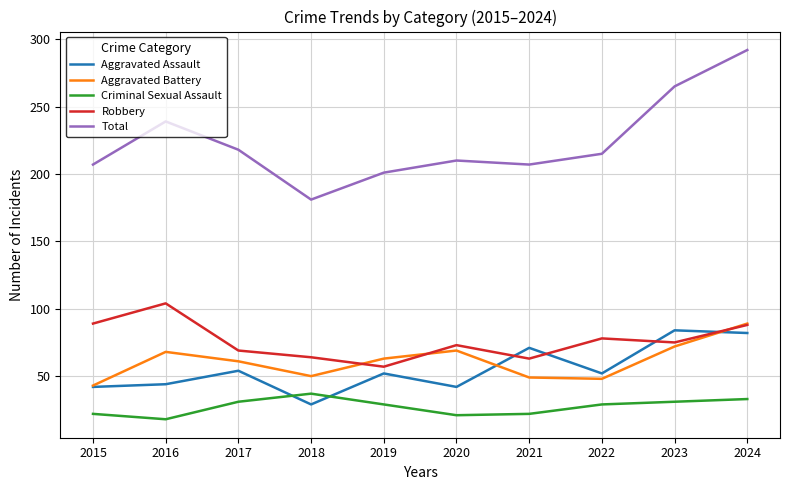

Which series has the largest range (max minus min)?

Total